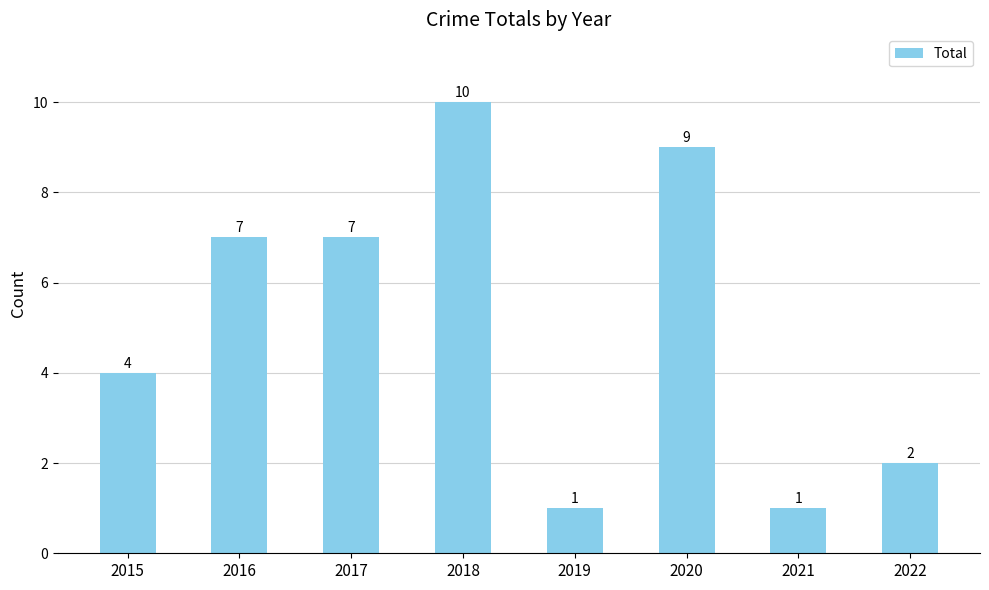

What is the difference between the values at 2016 and 2018?

3